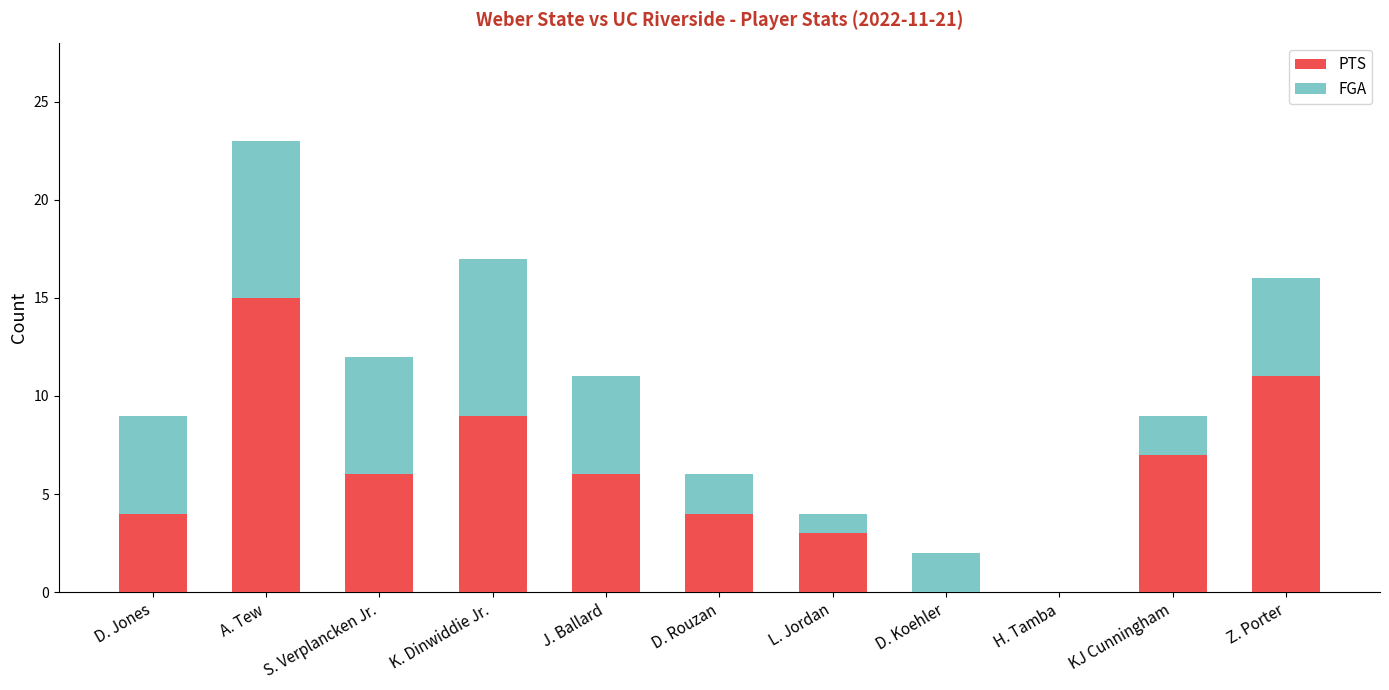

What is the highest value of the PTS series?

15